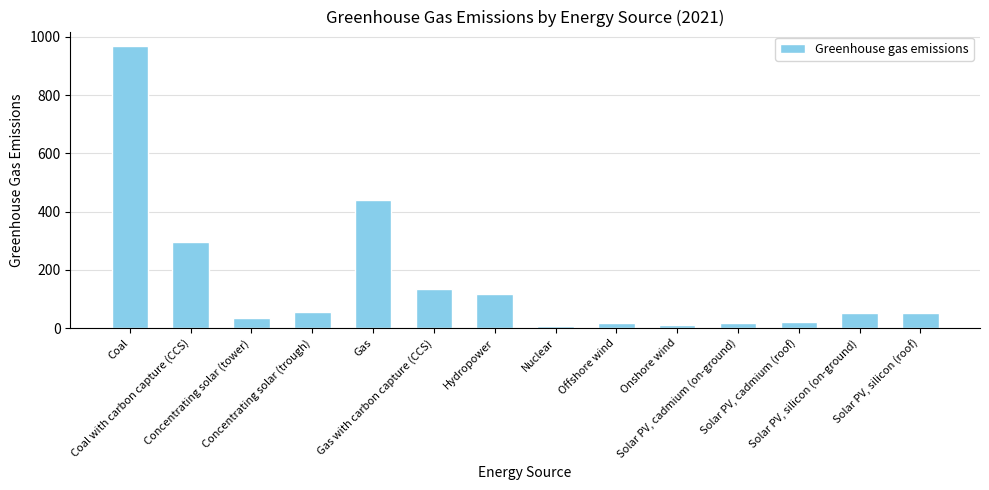

The value at Coal is 970.0. True or false?

True